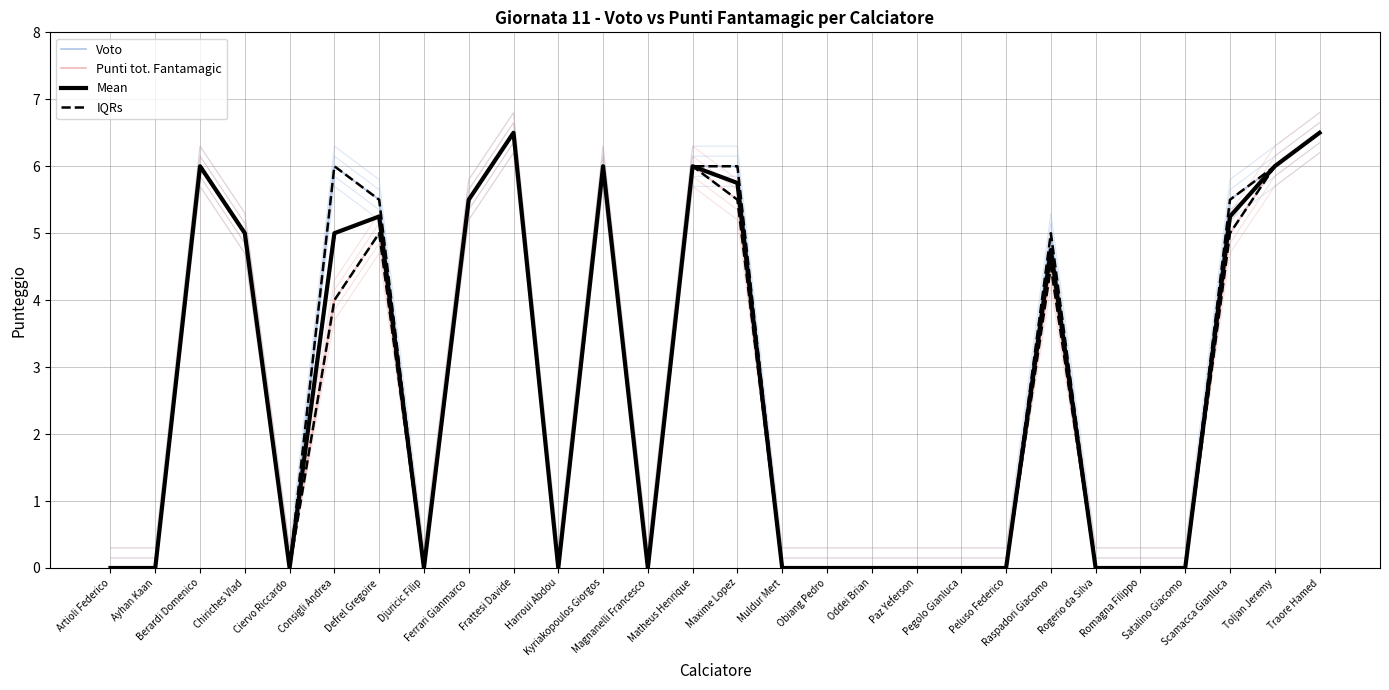

Does the chart have visible grid lines?

Yes